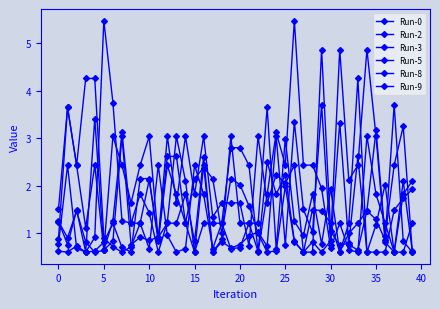

Is this an area chart (filled region under the line)?

No